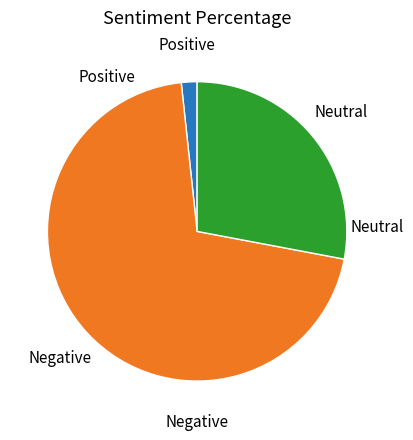

The Negative slice represents 82% of the pie. True or false?

False